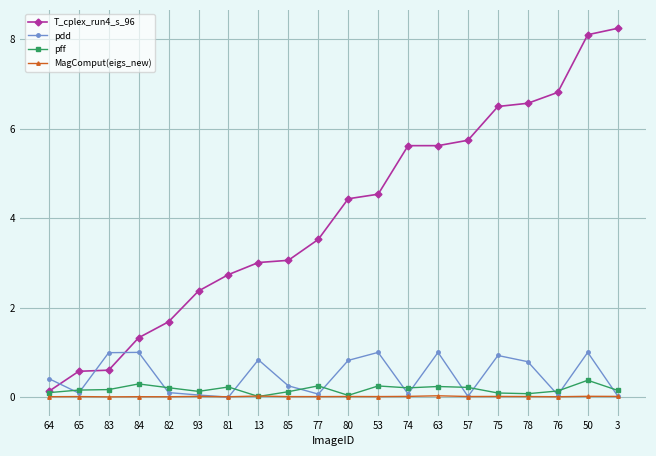

Which series has the largest total across all categories?

T_cplex_run4_s_96